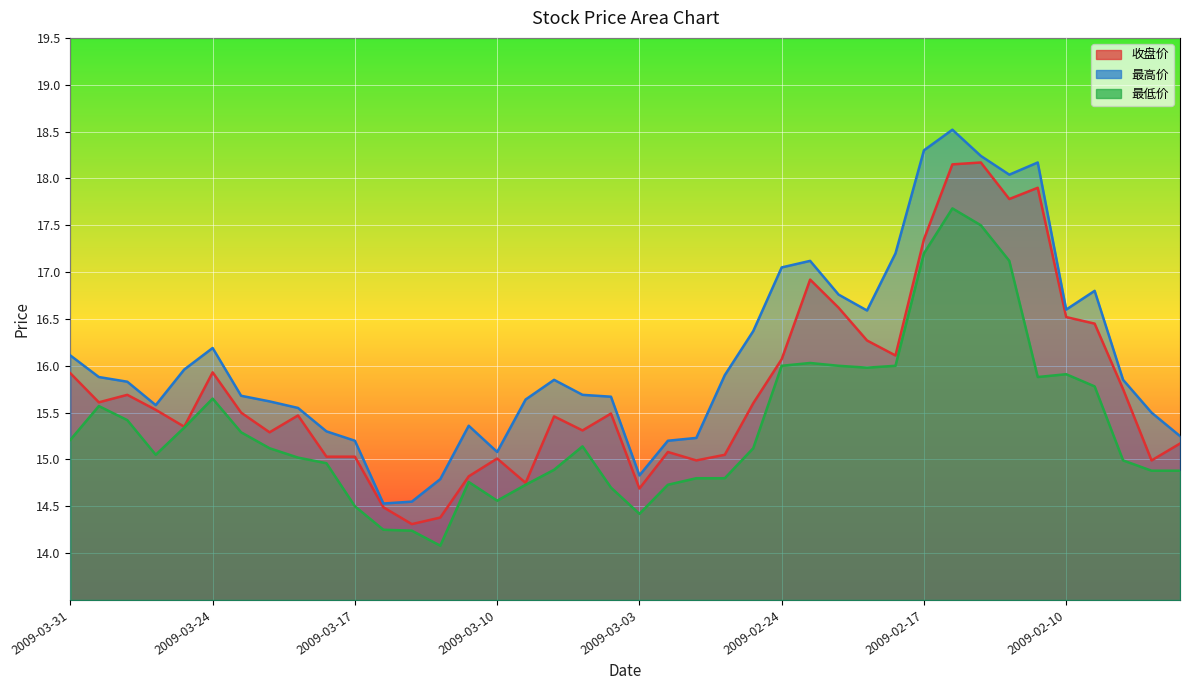

Reading right to left, transcribe all the data shown in this chart.

收盘价: 15.2	15.0	15.8	16.4	16.5	17.9	17.8	18.2	18.1	17.4	16.1	16.3	16.6	16.9	16.1	15.6	15.1	15.0	15.1	14.7	15.5	15.3	15.5	14.8	15.0	14.8	14.4	14.3	14.5	15.0	15.0	15.5	15.3	15.5	15.9	15.3	15.5	15.7	15.6	15.9
最高价: 15.2	15.5	15.8	16.8	16.6	18.2	18.0	18.2	18.5	18.3	17.2	16.6	16.8	17.1	17.1	16.4	15.9	15.2	15.2	14.8	15.7	15.7	15.8	15.6	15.1	15.4	14.8	14.6	14.5	15.2	15.3	15.6	15.6	15.7	16.2	16.0	15.6	15.8	15.9	16.1
最低价: 14.9	14.9	15.0	15.8	15.9	15.9	17.1	17.5	17.7	17.2	16.0	16.0	16.0	16.0	16.0	15.1	14.8	14.8	14.7	14.4	14.7	15.1	14.9	14.7	14.6	14.8	14.1	14.2	14.2	14.5	15.0	15.0	15.1	15.3	15.7	15.3	15.1	15.4	15.6	15.2